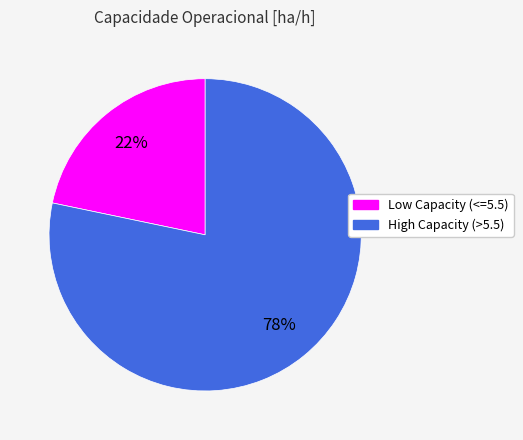

To the nearest percent, what is the average slice percentage?

50%